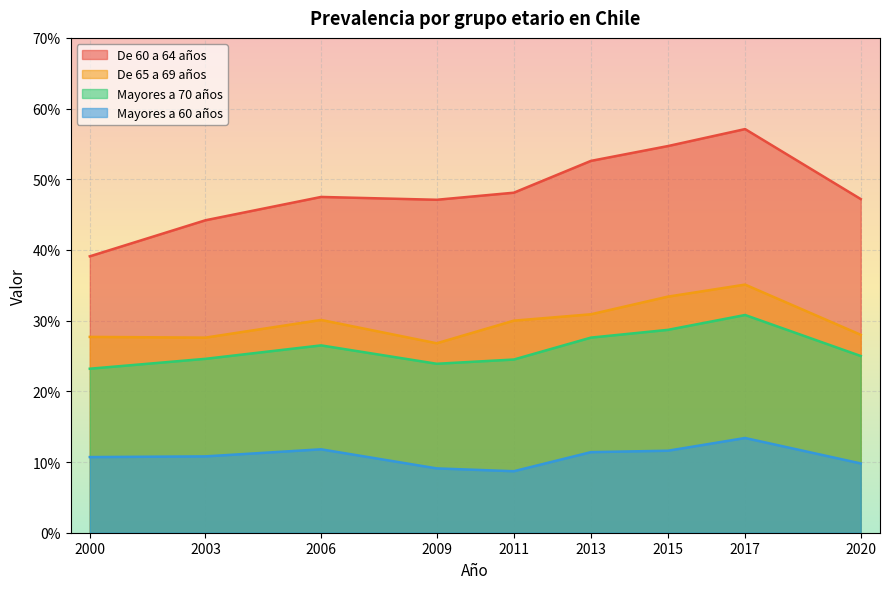

What is the minimum value for De 65 a 69 años?

26.8